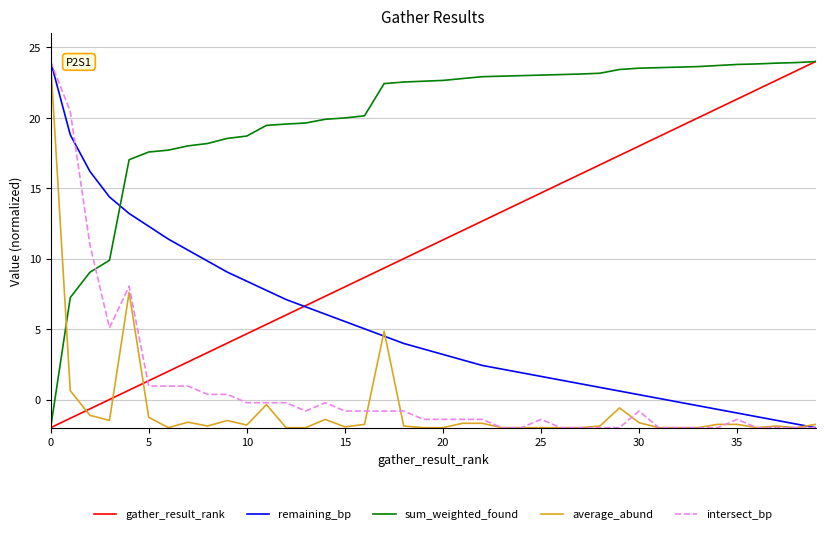

What is the maximum value for intersect_bp?

24.0